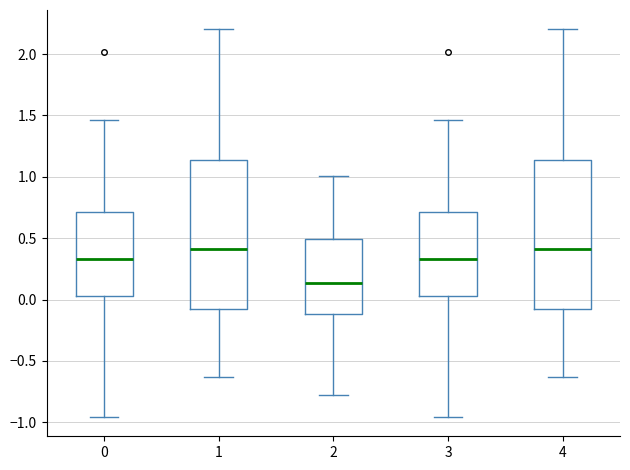

Where does the upper whisker of the box at x = 1 end on the y-axis? The values are not printed on the chart, so give them approximately, as read against the axis.

2.20